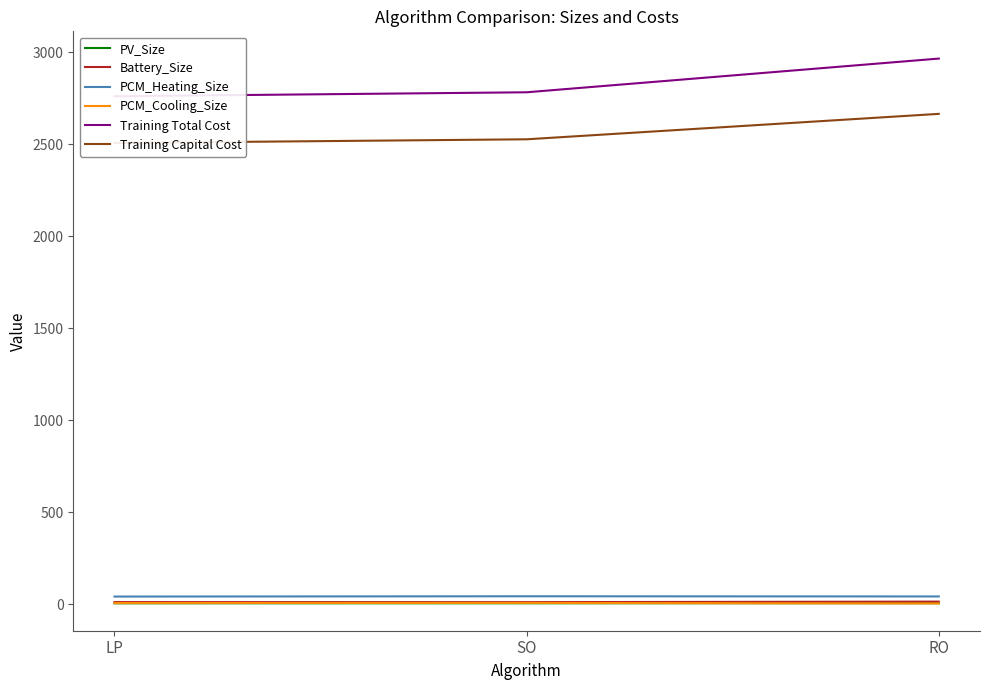

What position from the left is LP?

1